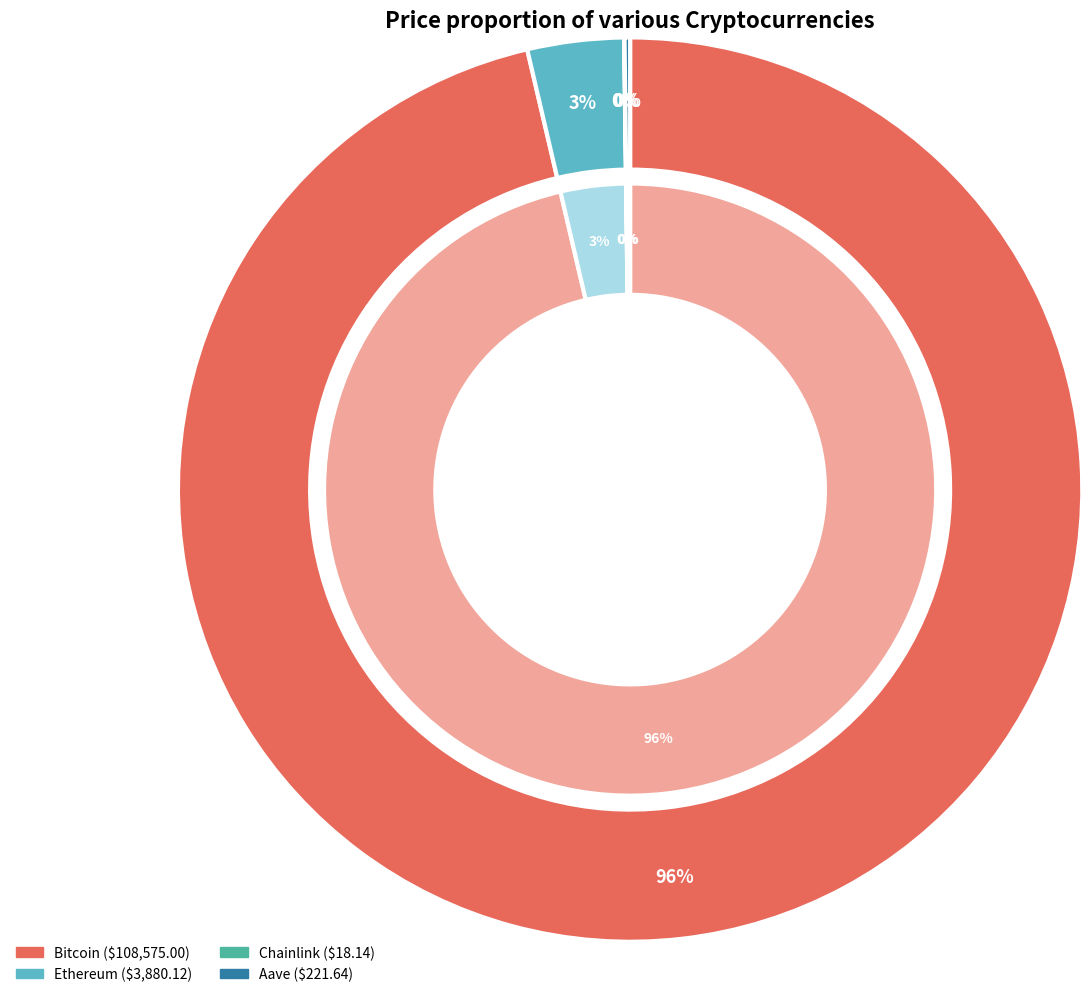

What is the smallest slice in the pie chart?

Chainlink